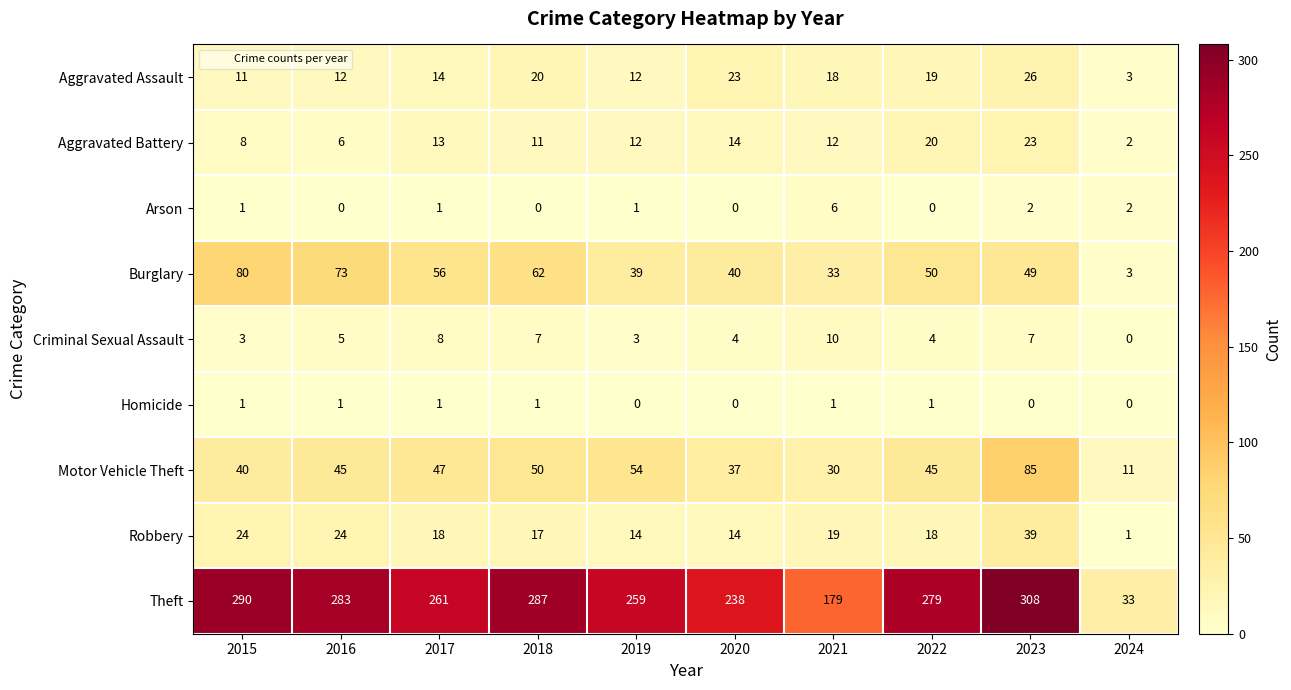

Which series changed the most between 2018 and 2024?

Theft